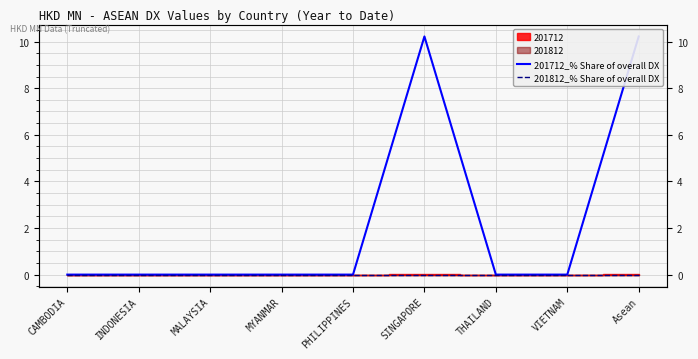

At which label is 201712_% Share of overall DX closest to 5?

CAMBODIA